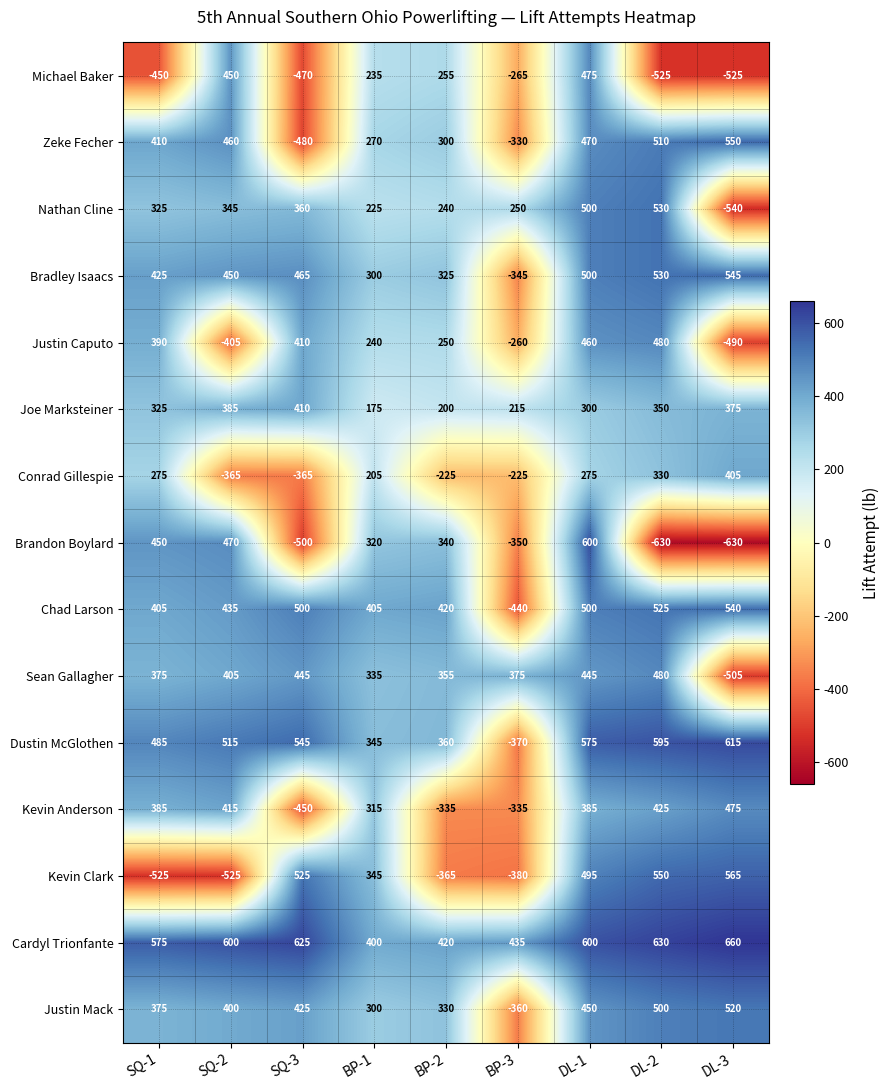

What is the minimum value shown in the chart?

-630